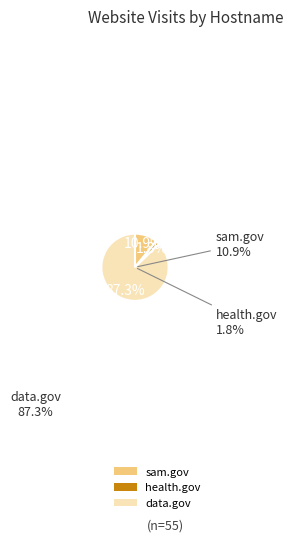

Which slice represents more than half of the pie?

data.gov